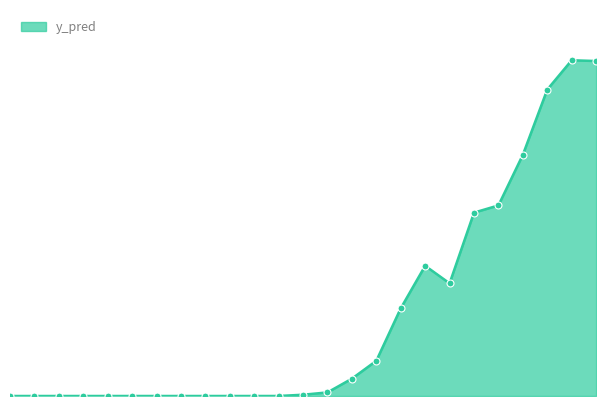

Does the chart have visible grid lines?

No